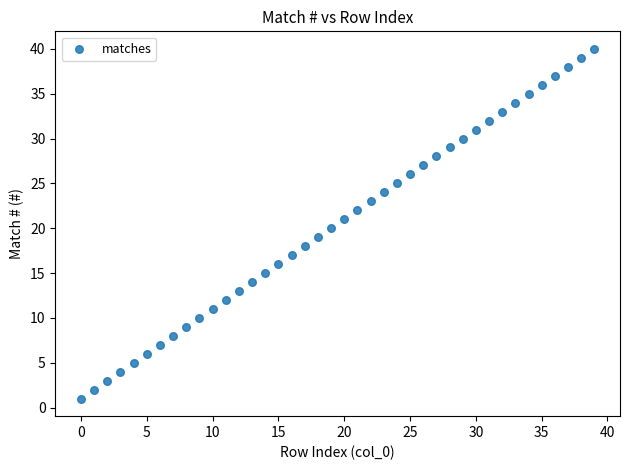

What is the range of Y values (max minus min)?

39